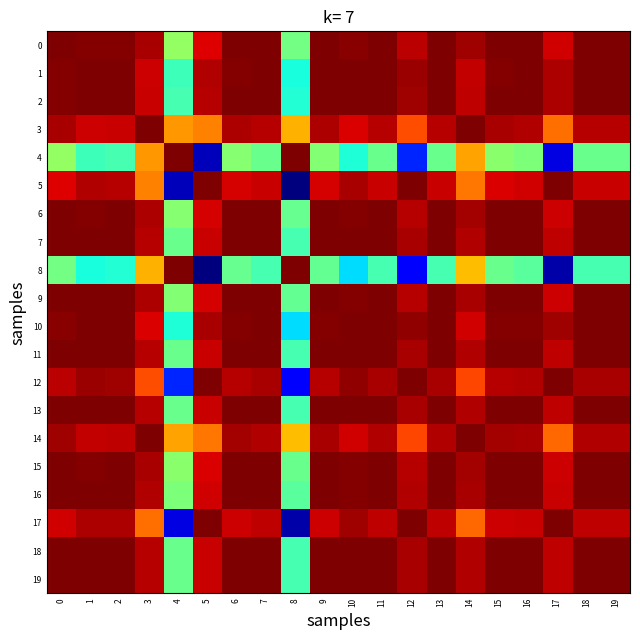

At which category does the chart reach its minimum across all series?

8